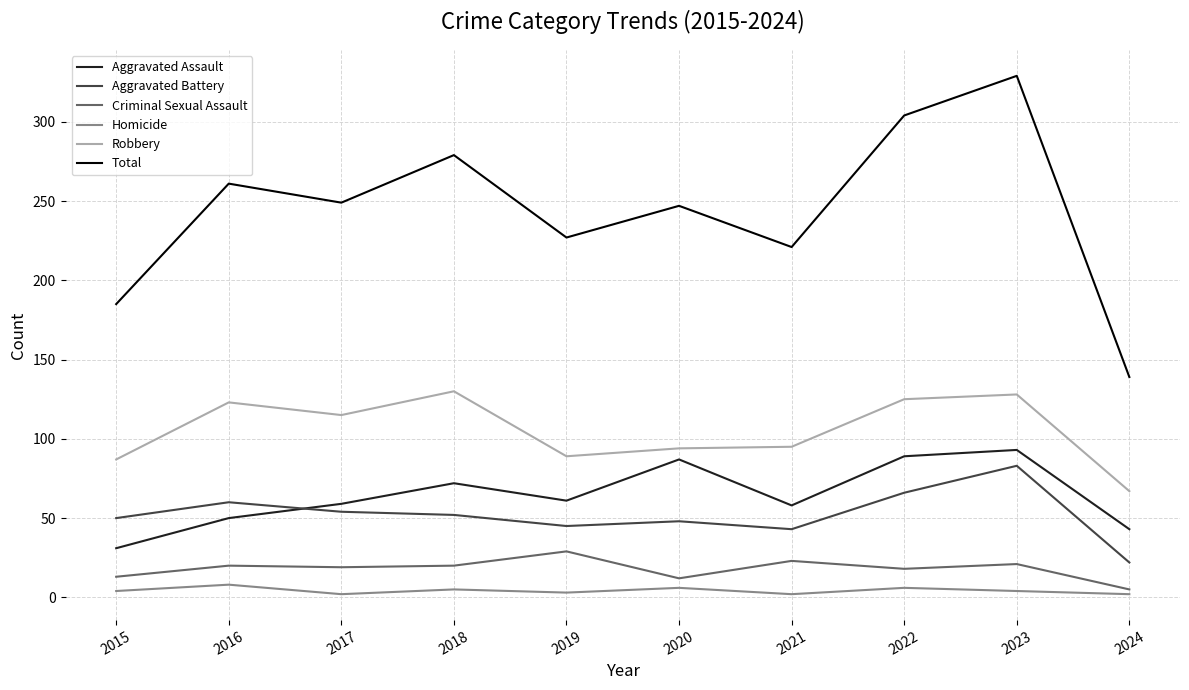

True or false: Aggravated Assault and Homicide intersect in this chart.

False